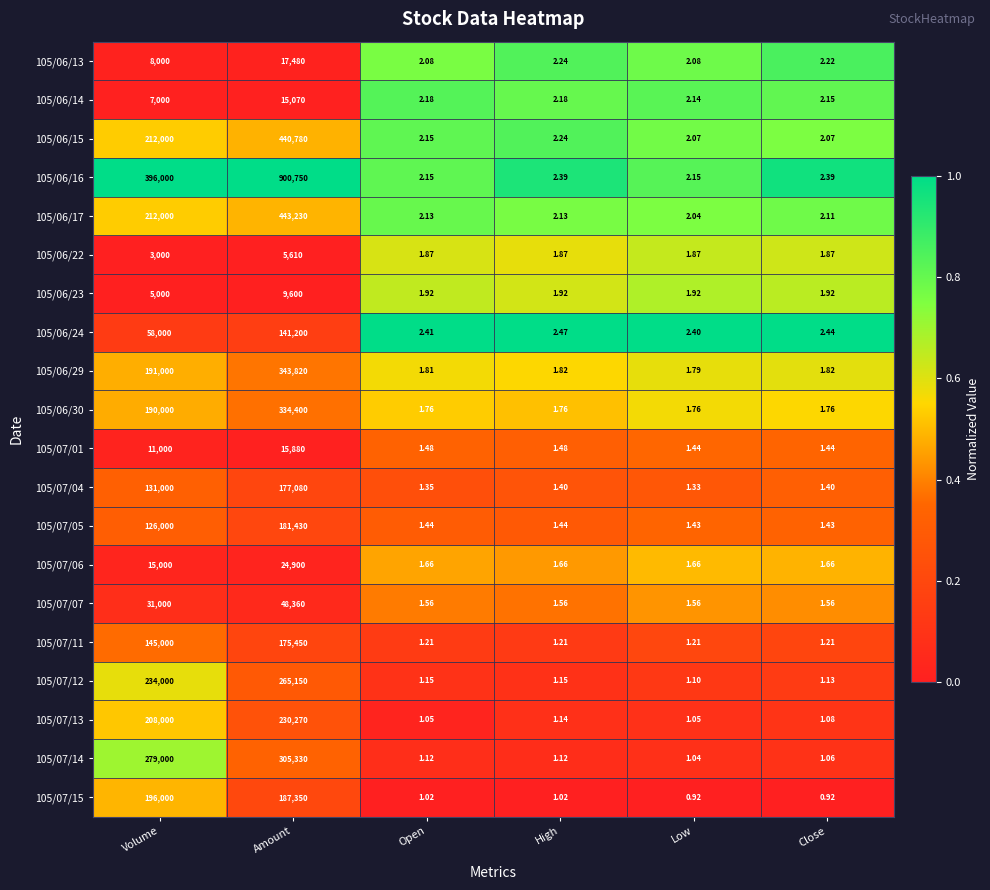

Which category has the highest value in the 105/07/06 series?

Amount